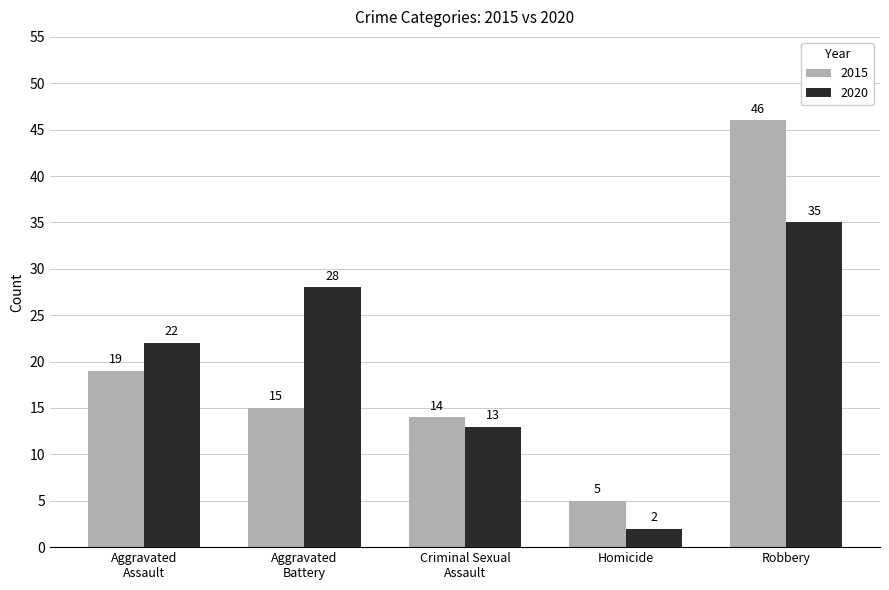

Which label corresponds to the largest value in the chart?

Robbery